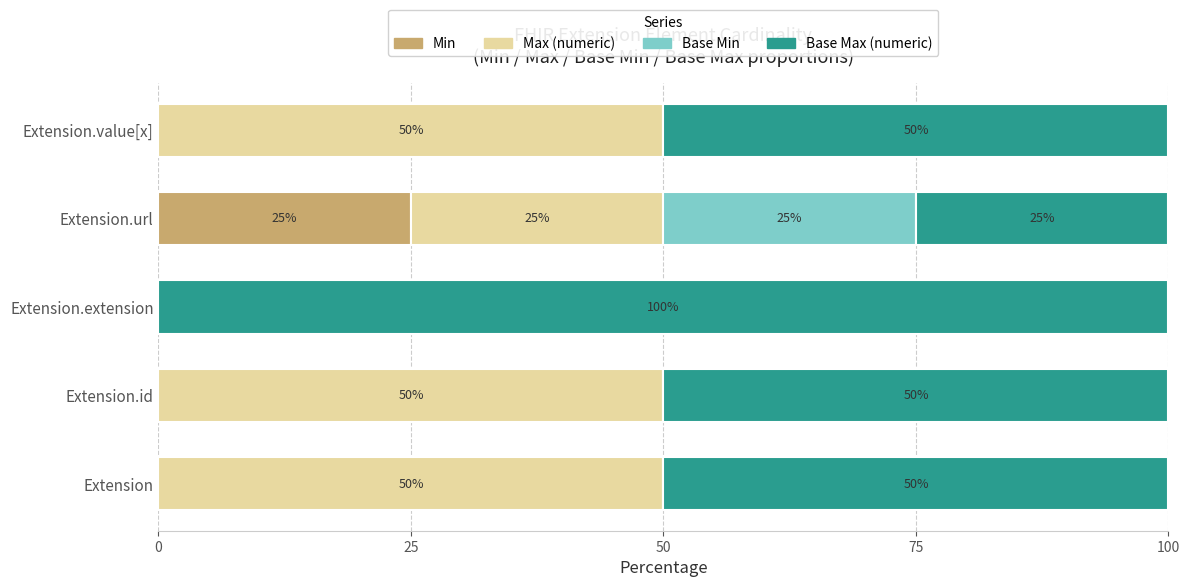

The Min series shows 0 at Extension. True or false?

True